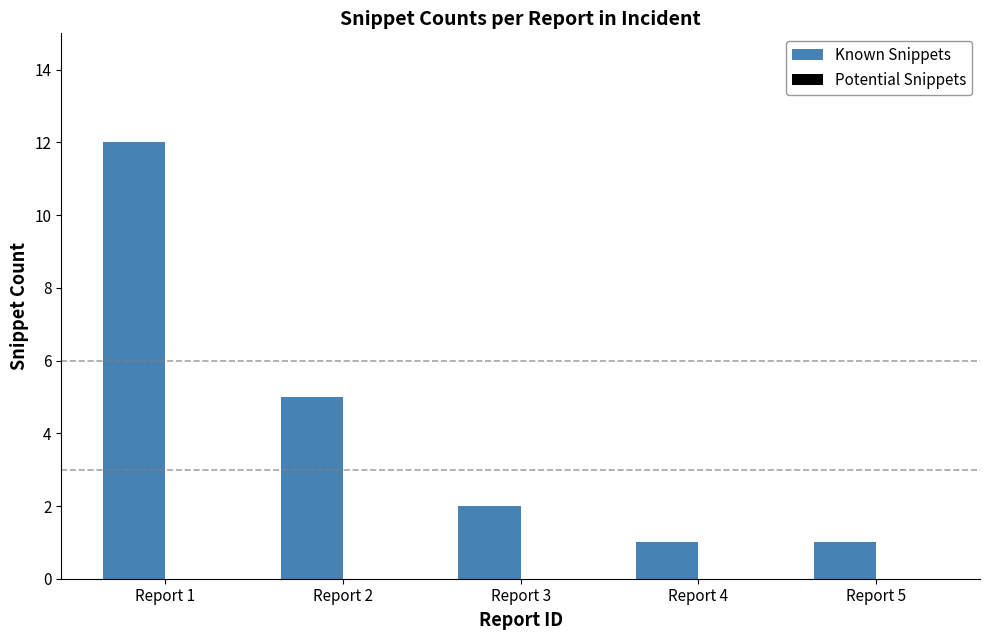

What is the value of the 4th bar from the left?

1